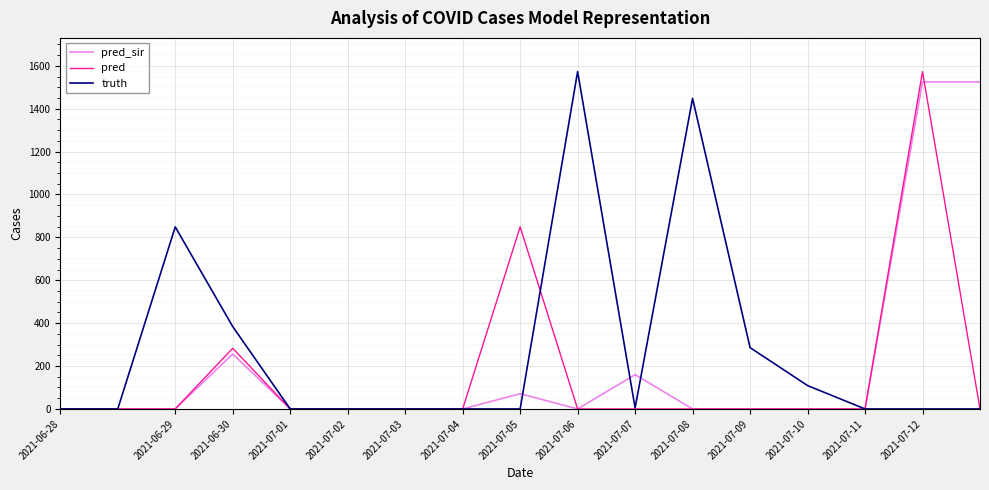

What is the maximum value shown in the chart?

1573